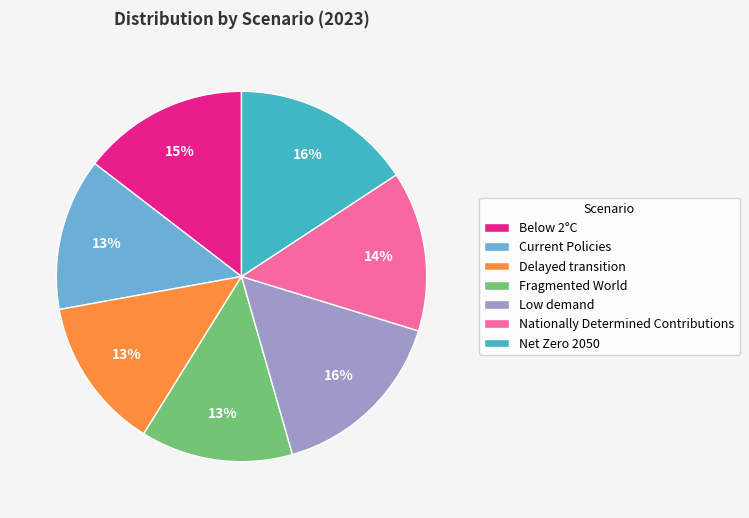

Is it true that Low demand is 16% of the pie?

True